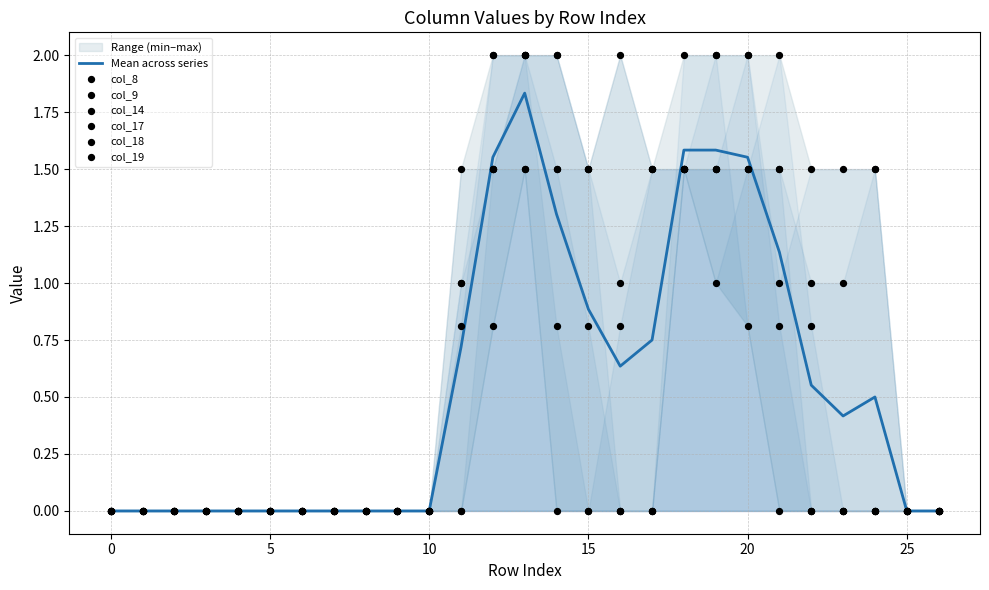

Is the value of col_8 at 3 greater than the value of col_17 at 20?

No